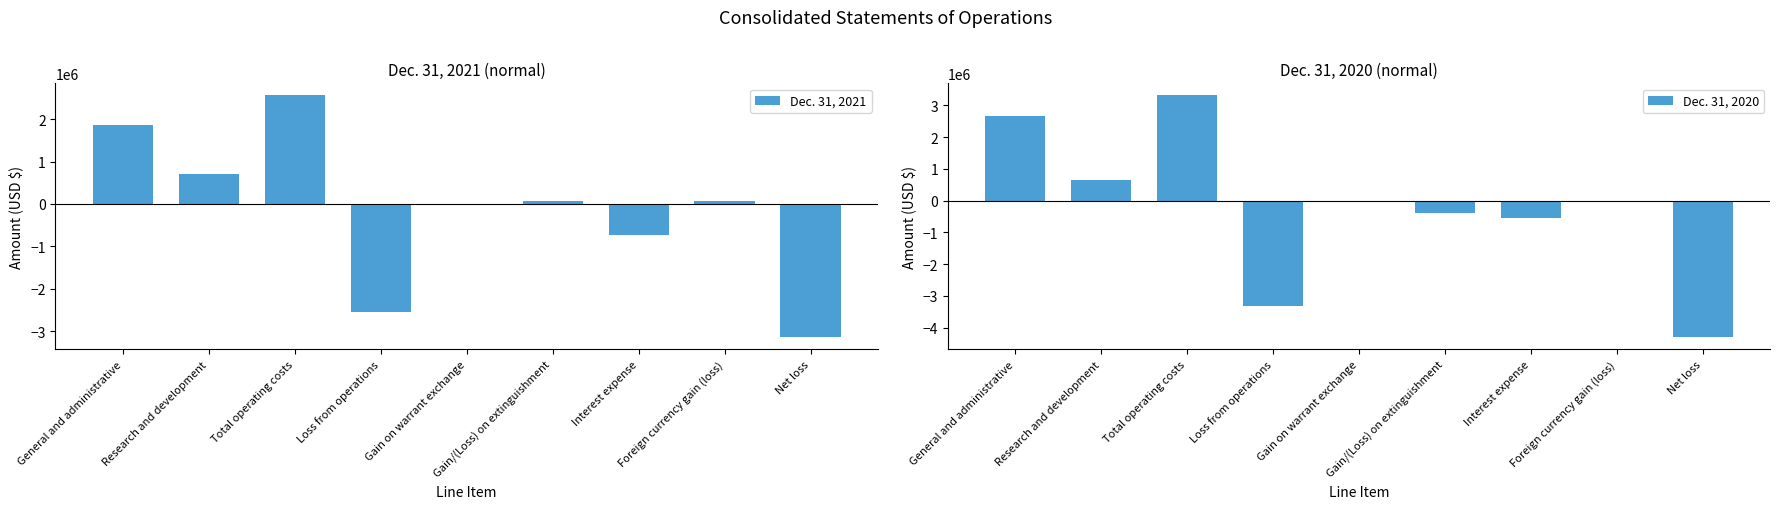

Rank the categories by Dec. 31, 2020 value from lowest to highest.

Net loss, Loss from operations, Interest expense, Gain/(Loss) on extinguishment, Foreign currency gain (loss), Gain on warrant exchange, Research and development, General and administrative, Total operating costs